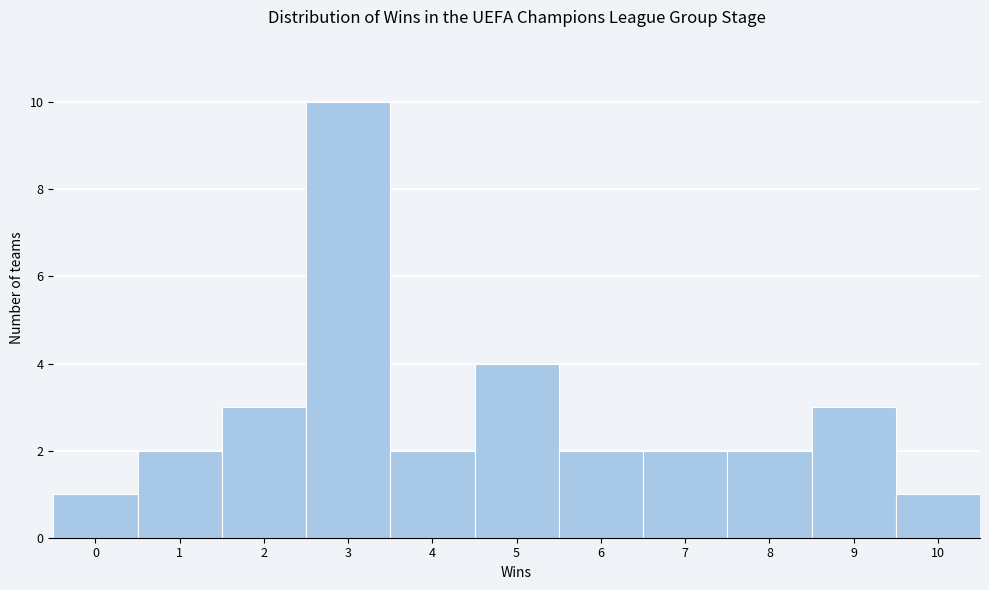

What is the height of the bar covering 6.5 to 7.5 on the x-axis? The values are not printed on the chart, so give them approximately, as read against the axis.

2